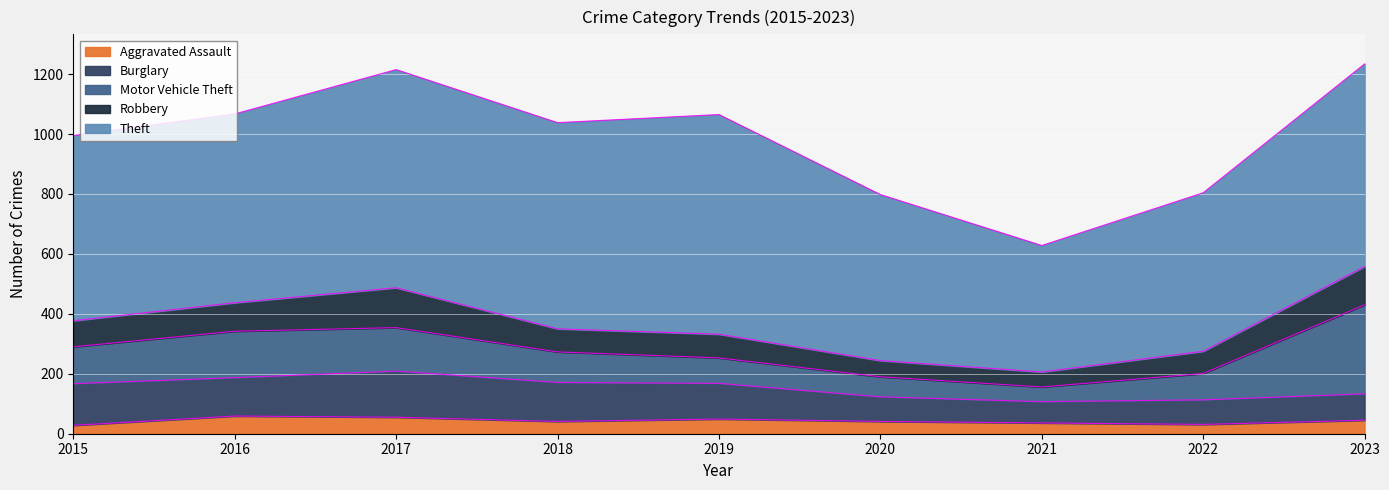

Which category has the highest value across all series?

2019